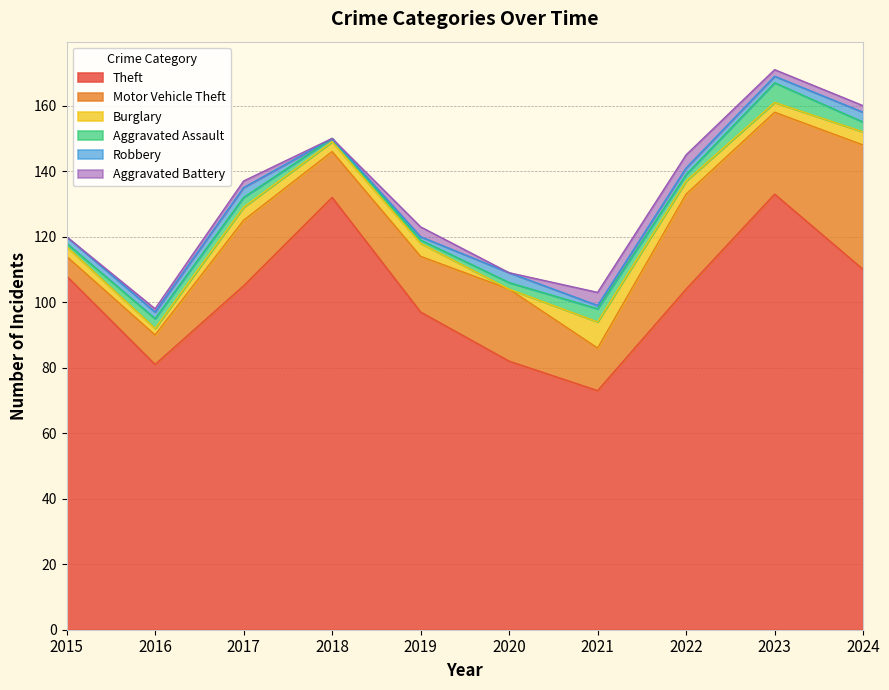

What is the approximate value of Aggravated Assault at 2017?

3